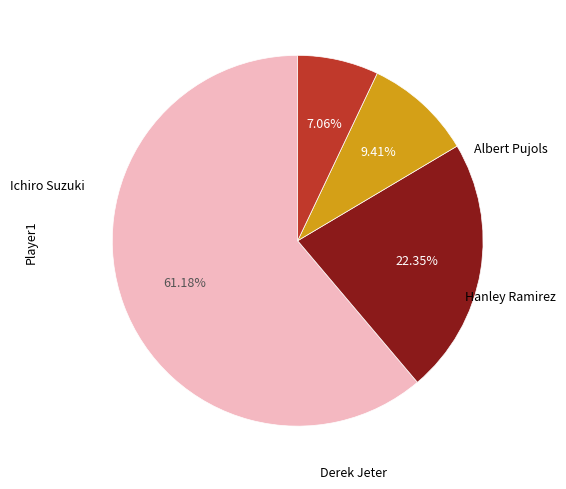

Is there a majority slice in this chart?

Yes